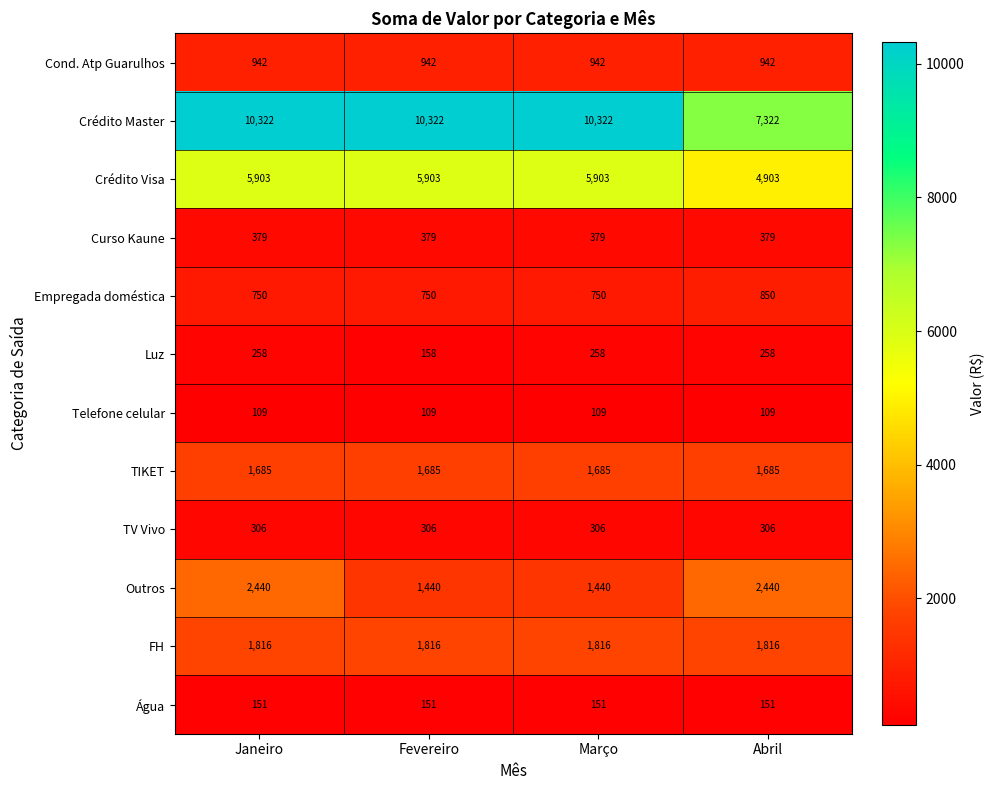

What is the highest value of the Água series?

151